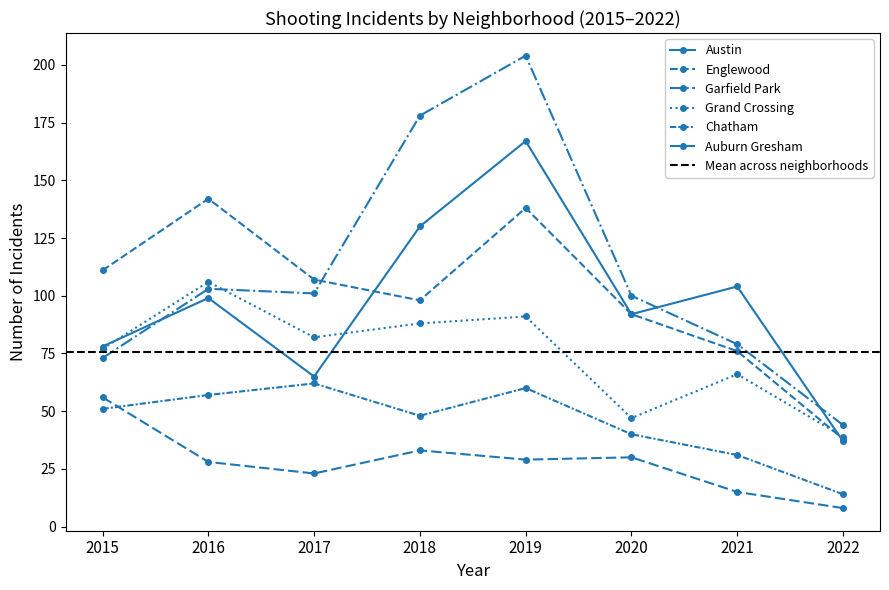

What is the average value of the Chatham series?

45